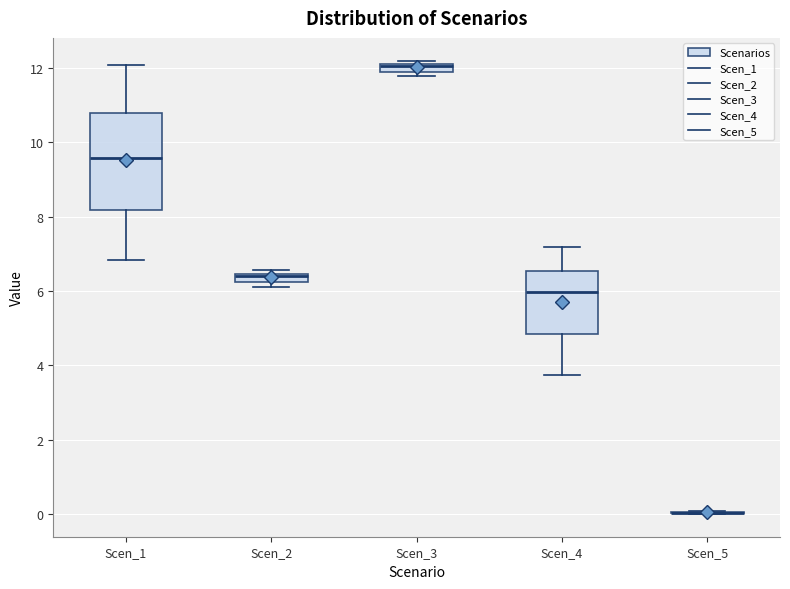

Where is the upper edge of the box for Scen_1 on the y-axis? The values are not printed on the chart, so give them approximately, as read against the axis.

10.8